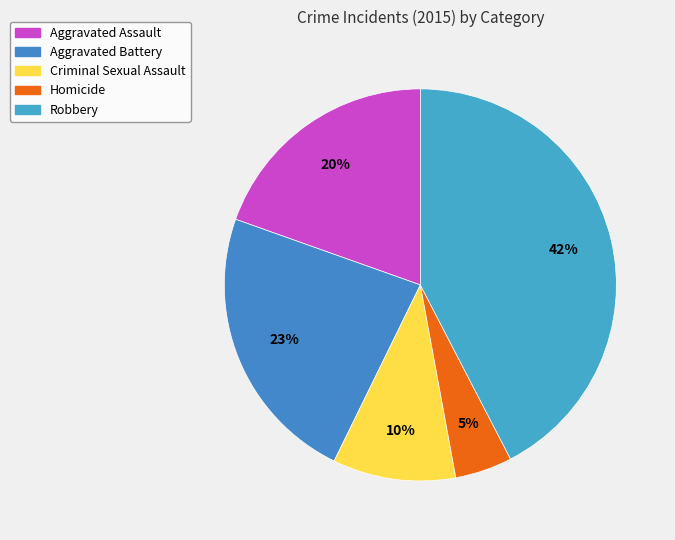

Do Robbery and Aggravated Battery together represent more than half of the pie?

Yes